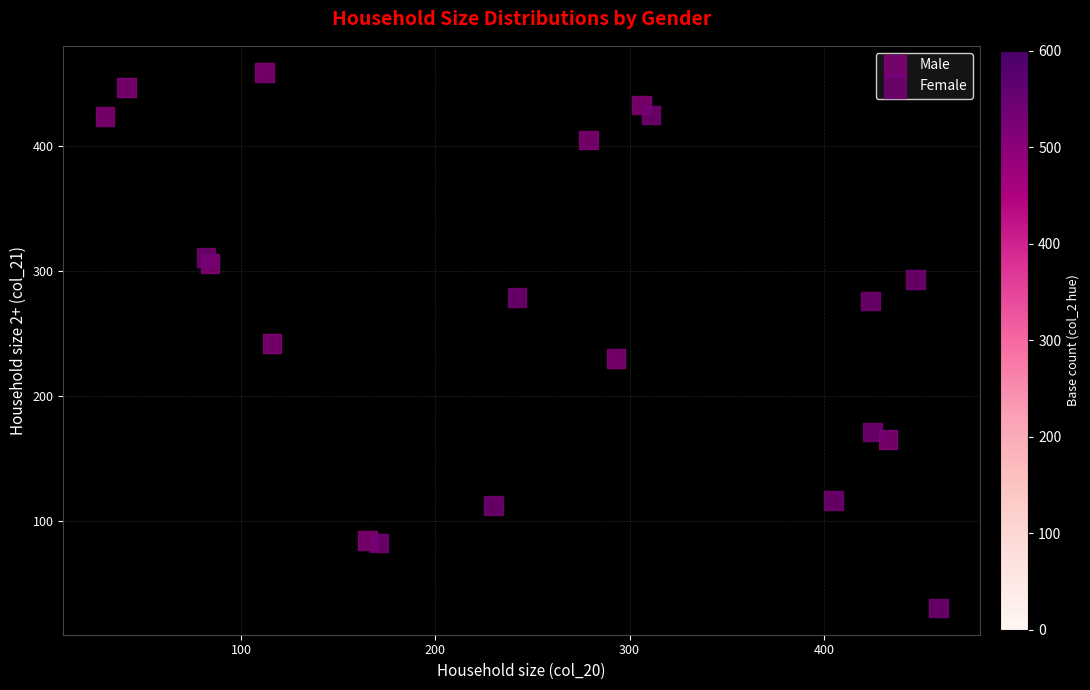

Which series reaches the minimum Y coordinate?

Female